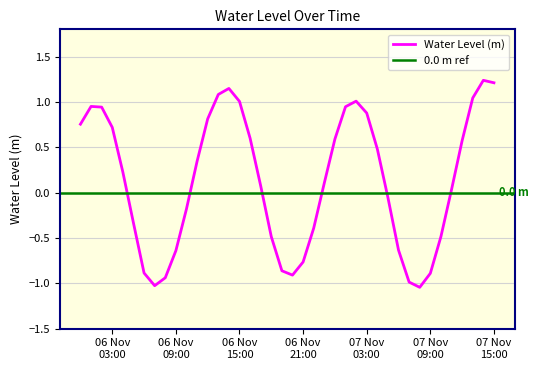

What is the value of the 21st point from the left?

-0.9